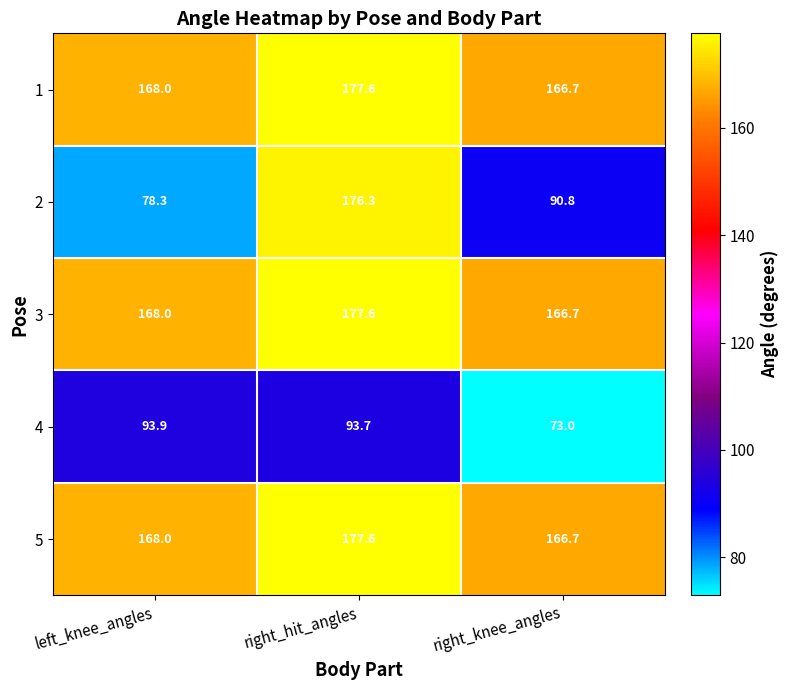

What is the total value across all series at right_hit_angles?

802.8